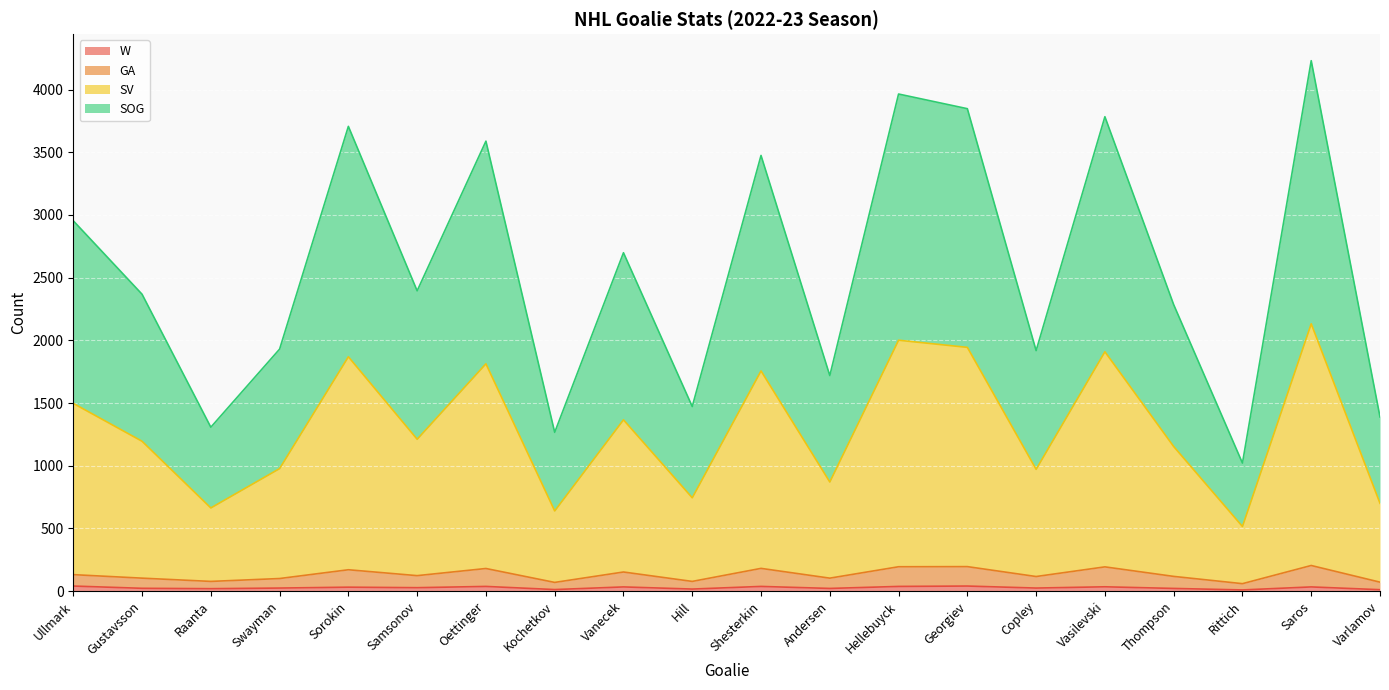

What is the difference between the W values at Varlamov and Swayman?

13